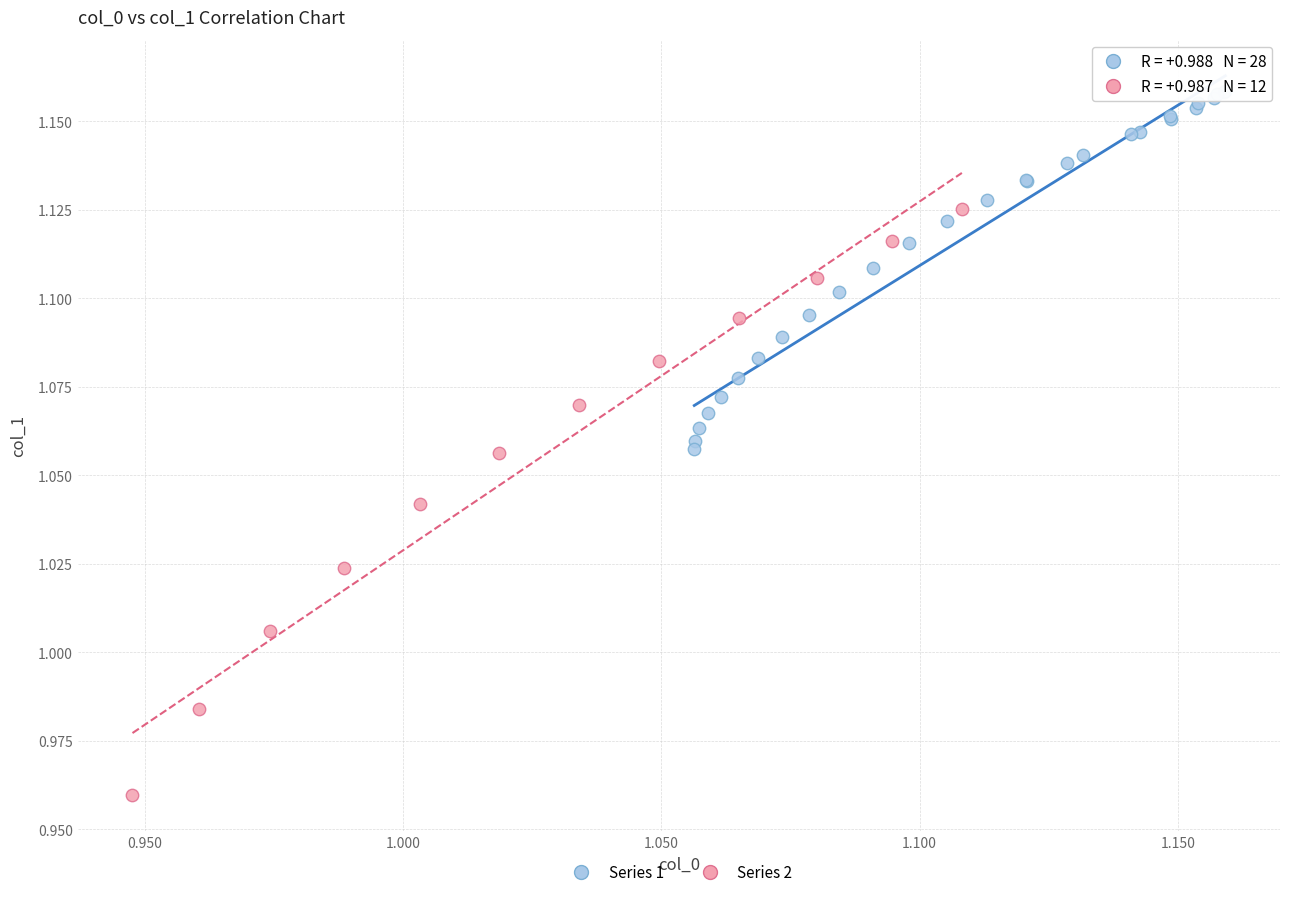

Which series reaches the maximum Y coordinate?

Series 1